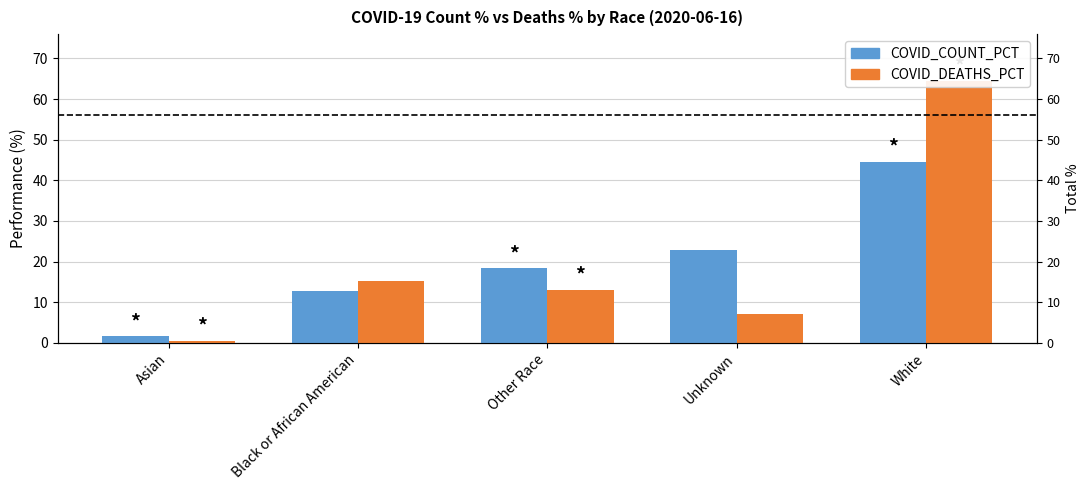

What is the smallest value displayed?

0.4